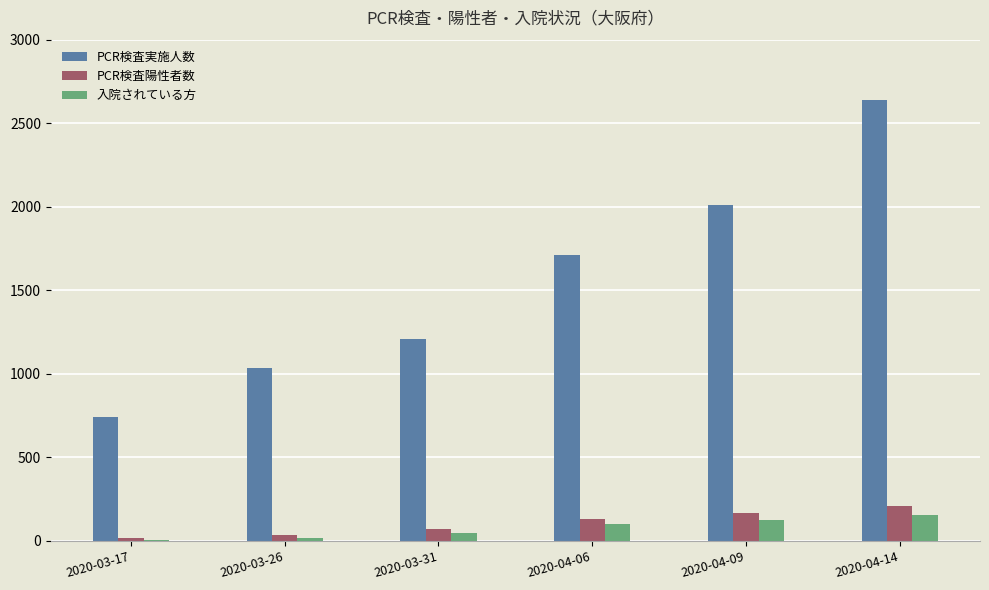

Which series has the largest total across all categories?

PCR検査実施人数